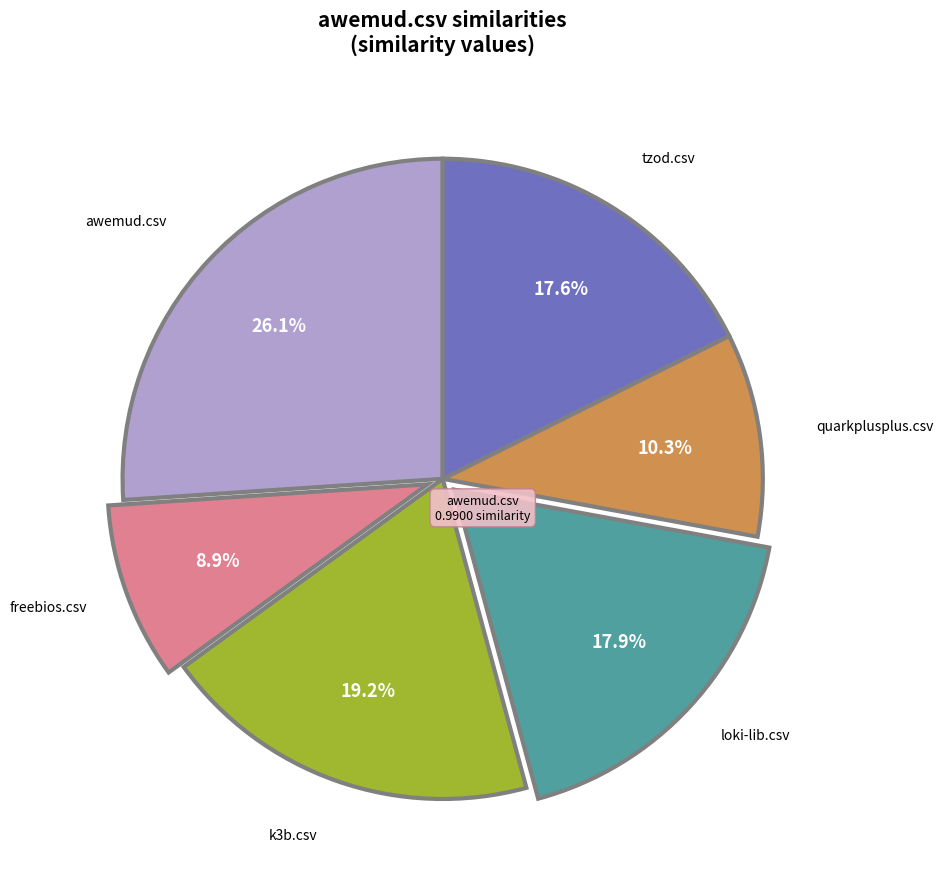

Is there a majority slice in this chart?

No